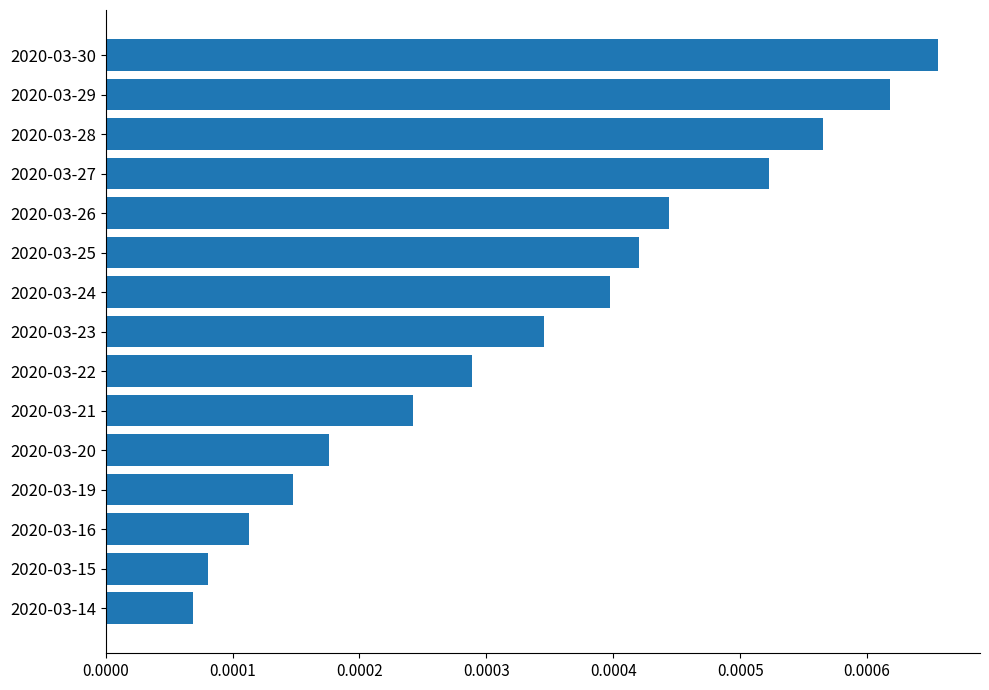

Which has a higher value, 2020-03-14 or 2020-03-20?

2020-03-20